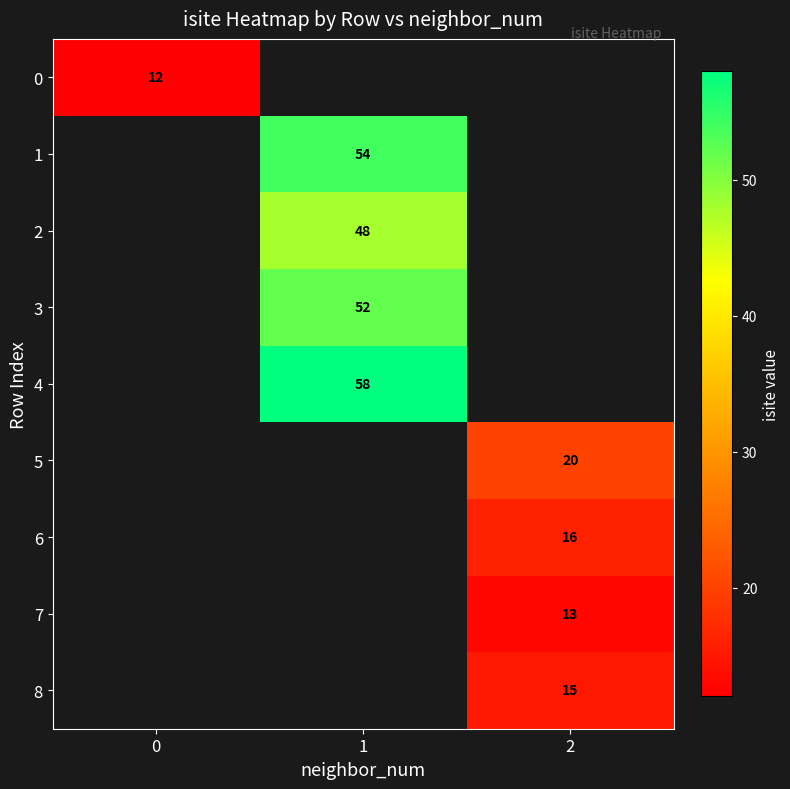

Is the value of 8 at 2 greater than the value of 5 at 2?

No